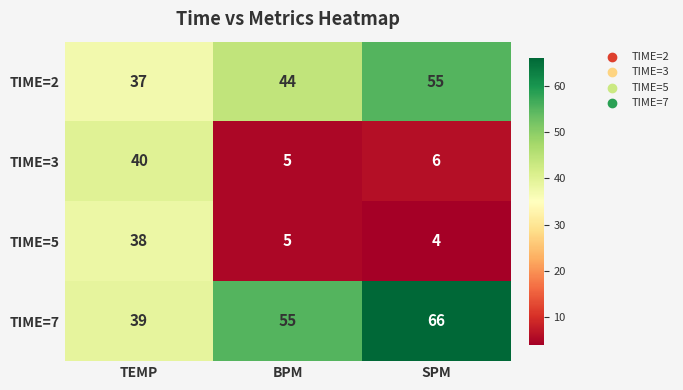

What is the spread (max minus min) of values at TEMP?

3